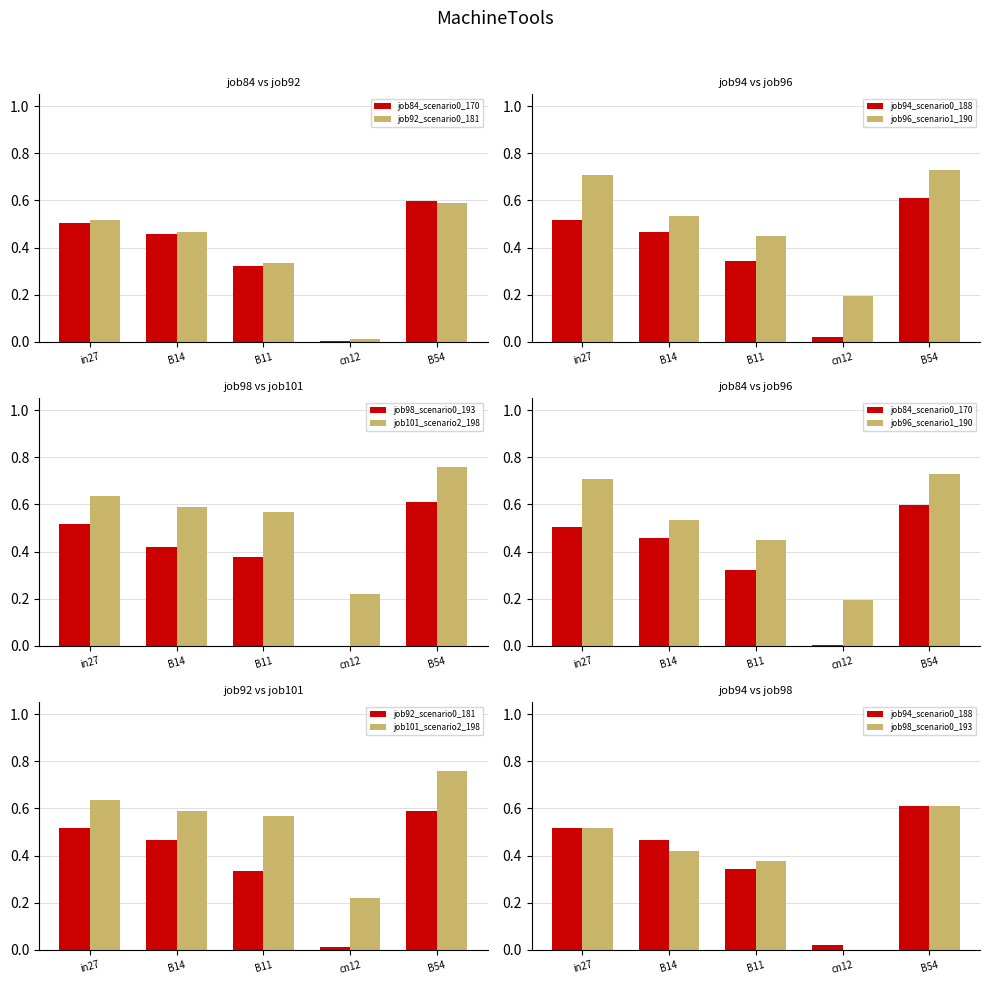

What are all the series names shown in the legend?

job84_scenario0_170, job92_scenario0_181, job94_scenario0_188, job96_scenario1_190, job98_scenario0_193, job101_scenario2_198